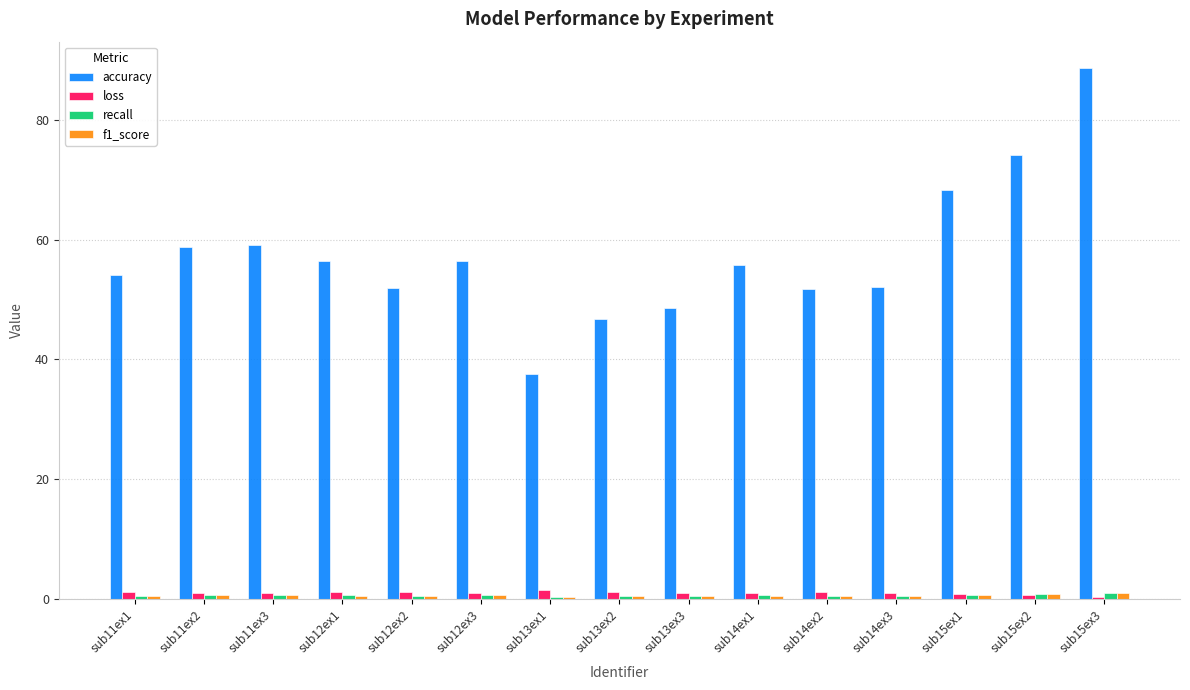

At how many categories does at least one series exceed 45?

14